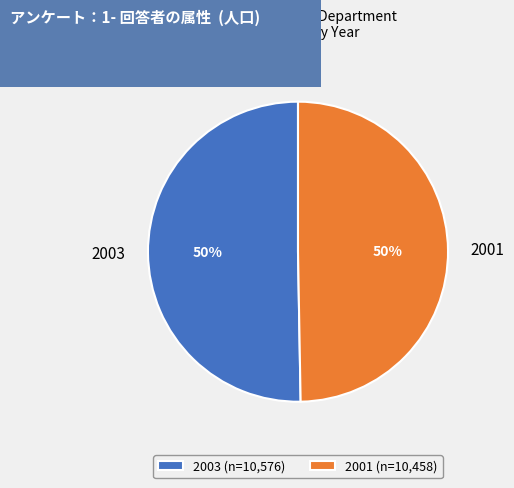

To the nearest percent, what is the average slice percentage?

50%